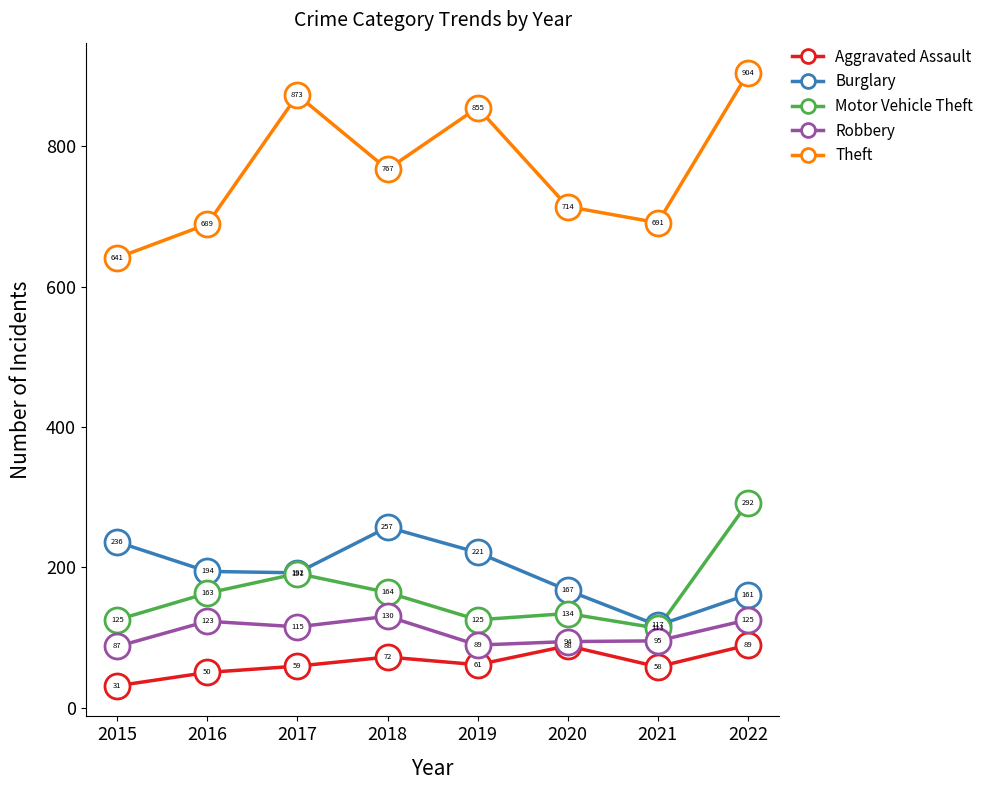

In Burglary, how many points are lower than both neighbors (excluding endpoints)?

2